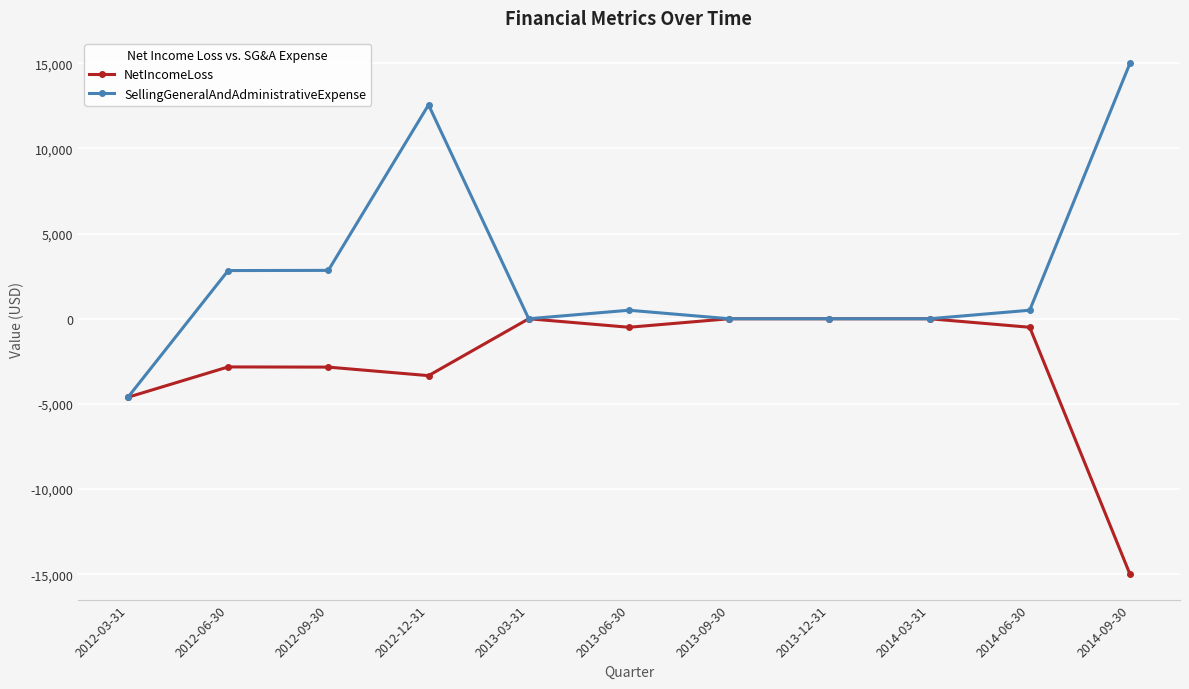

Which category has the highest value across all series?

2014-09-30